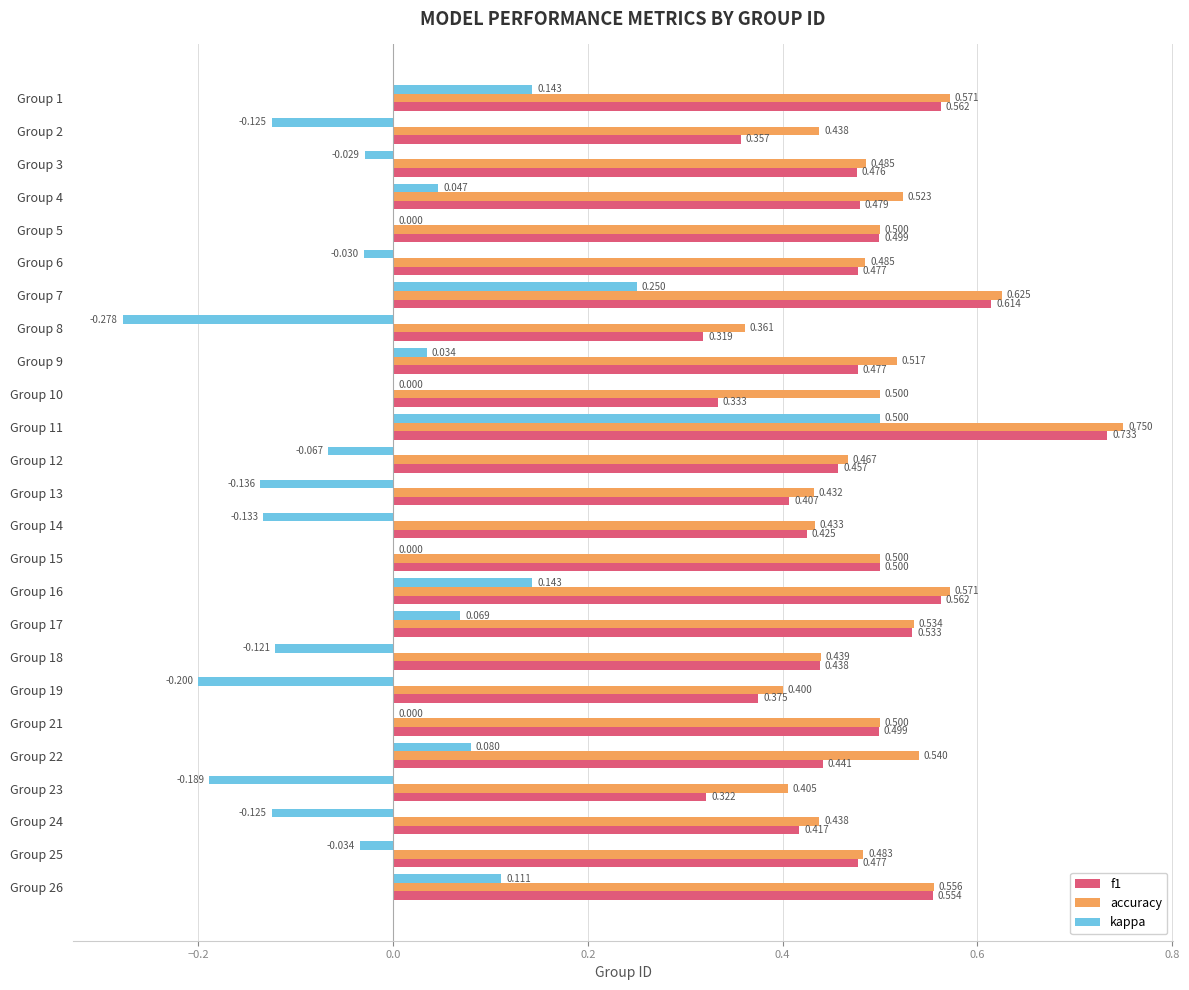

Which series has the largest total across all categories?

accuracy